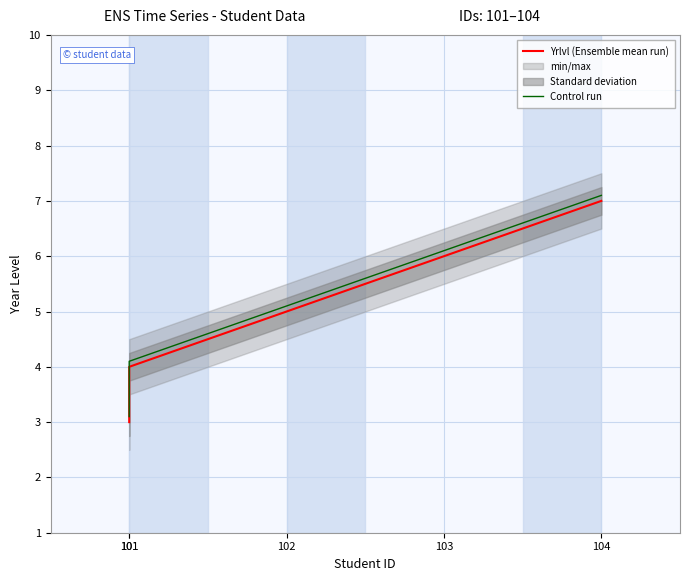

What is the sum of the Yrlvl (Ensemble mean run) values at 103 and 101?

10.0